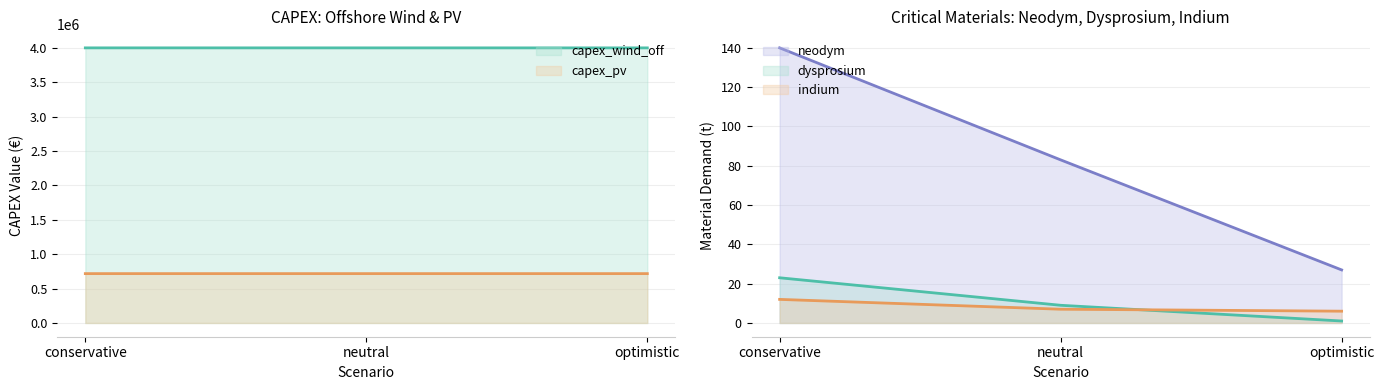

What is the label of the 3rd point from the left?

optimistic